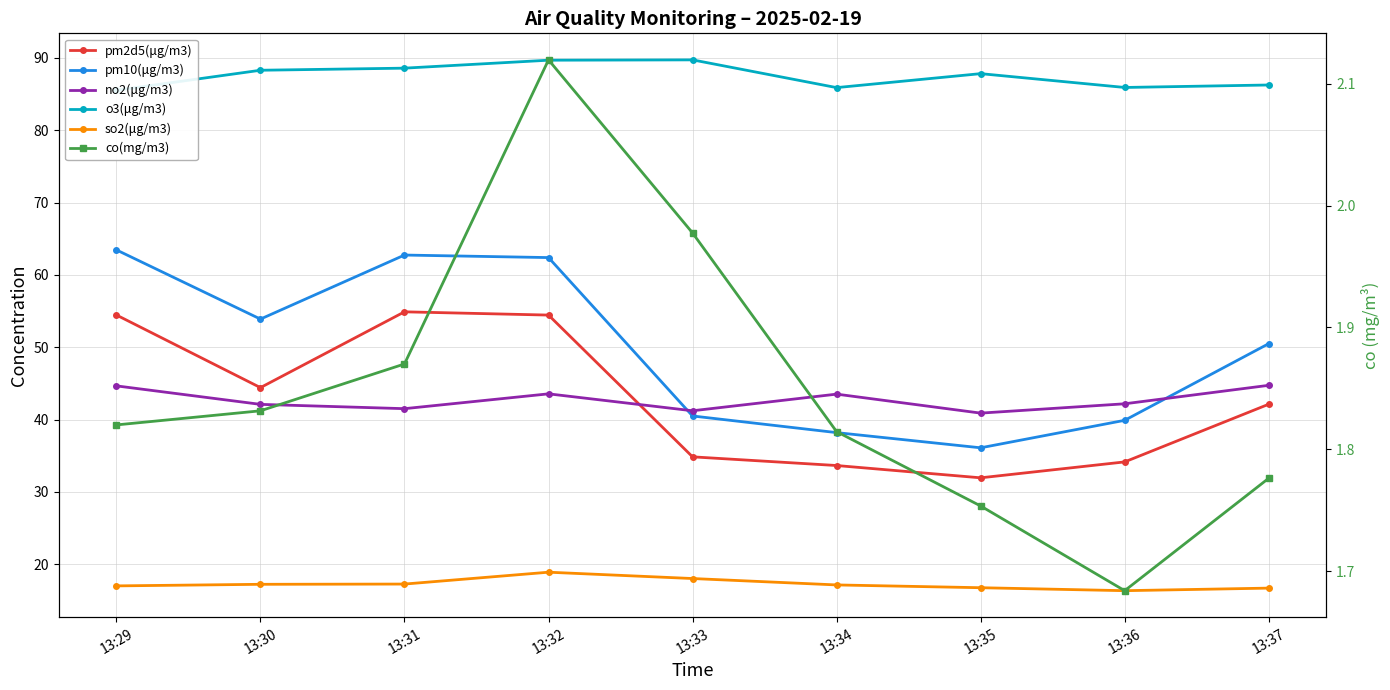

At which category does co(mg/m3) reach its first local valley?

13:36